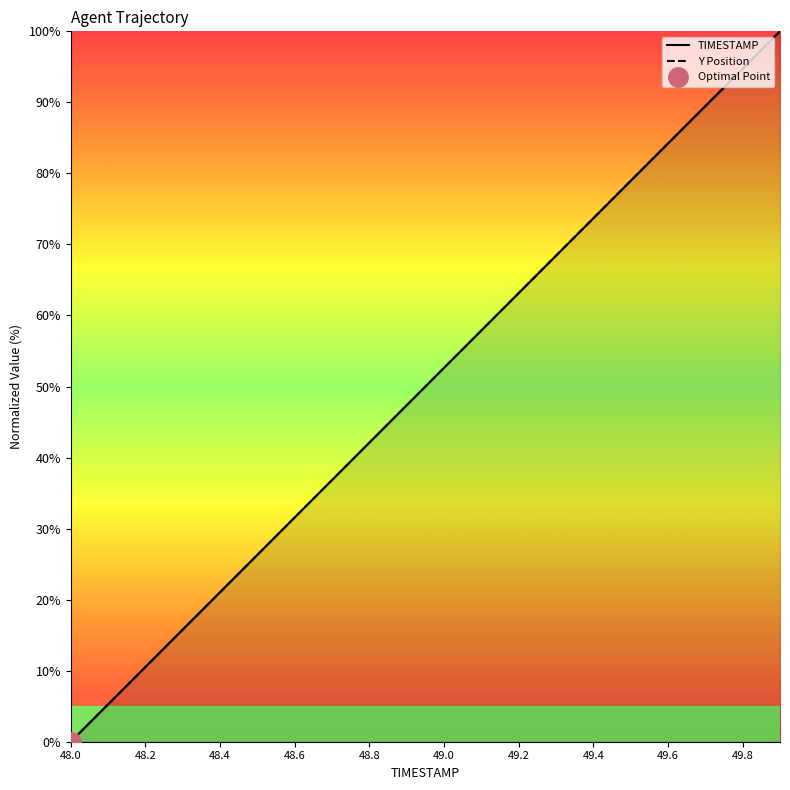

Rank the series by their average value, from highest to lowest.

TIMESTAMP, Y Position